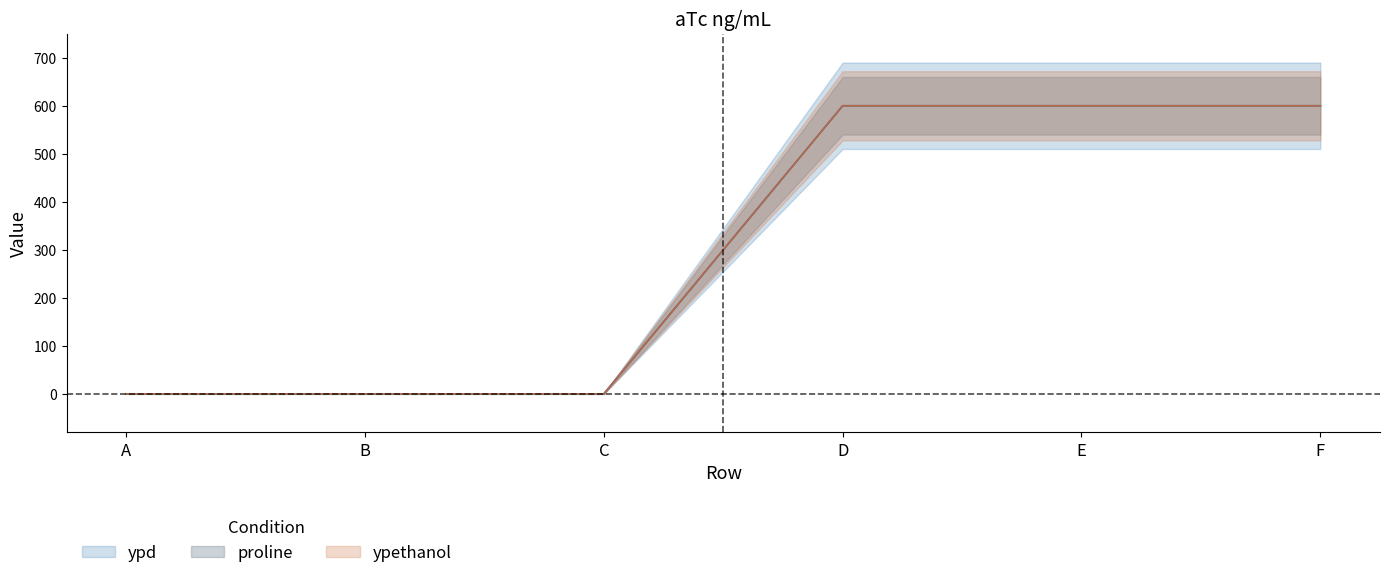

Which series has the widest spread of values?

ypd